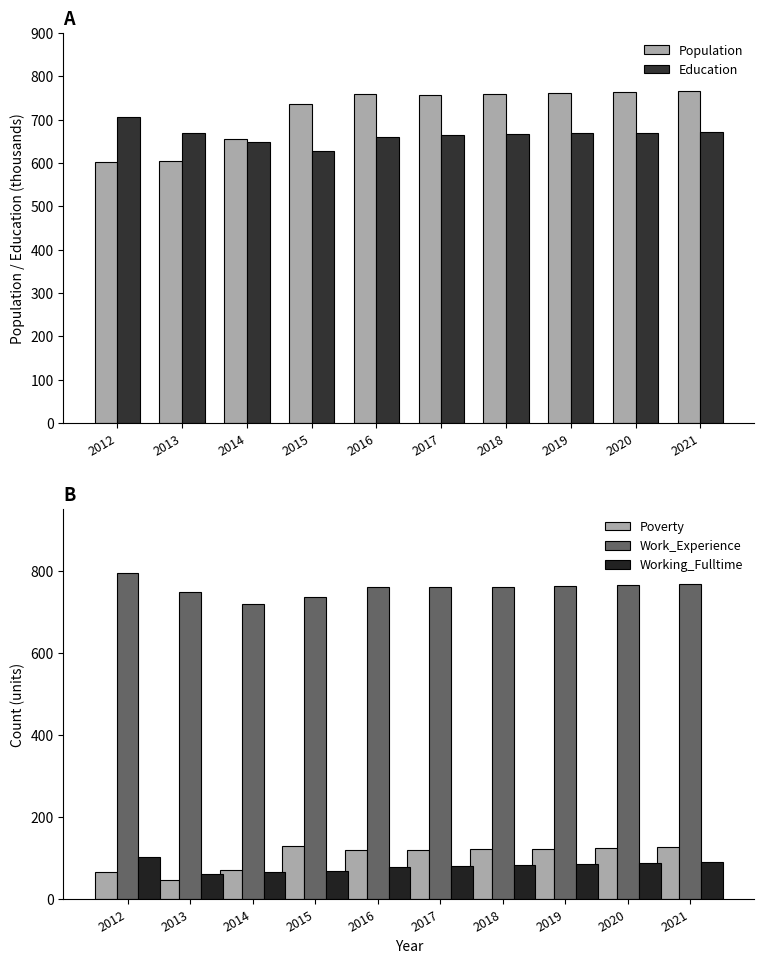

Which series has the largest total across all categories?

Work_Experience